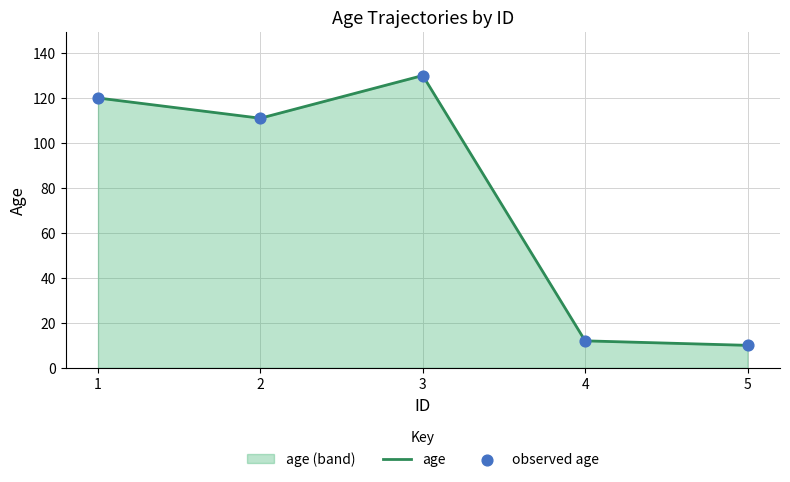

Which series reaches the minimum Y coordinate?

age